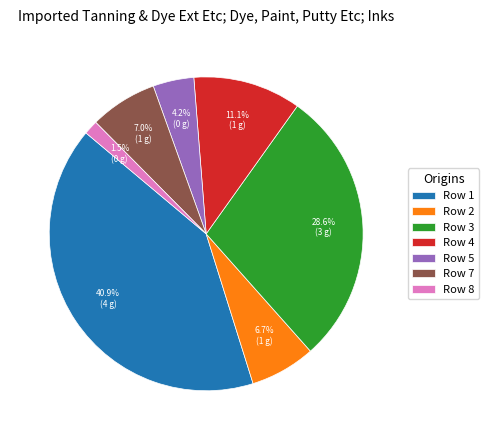

Combined, do Row 8 and Row 3 account for over 50%?

No